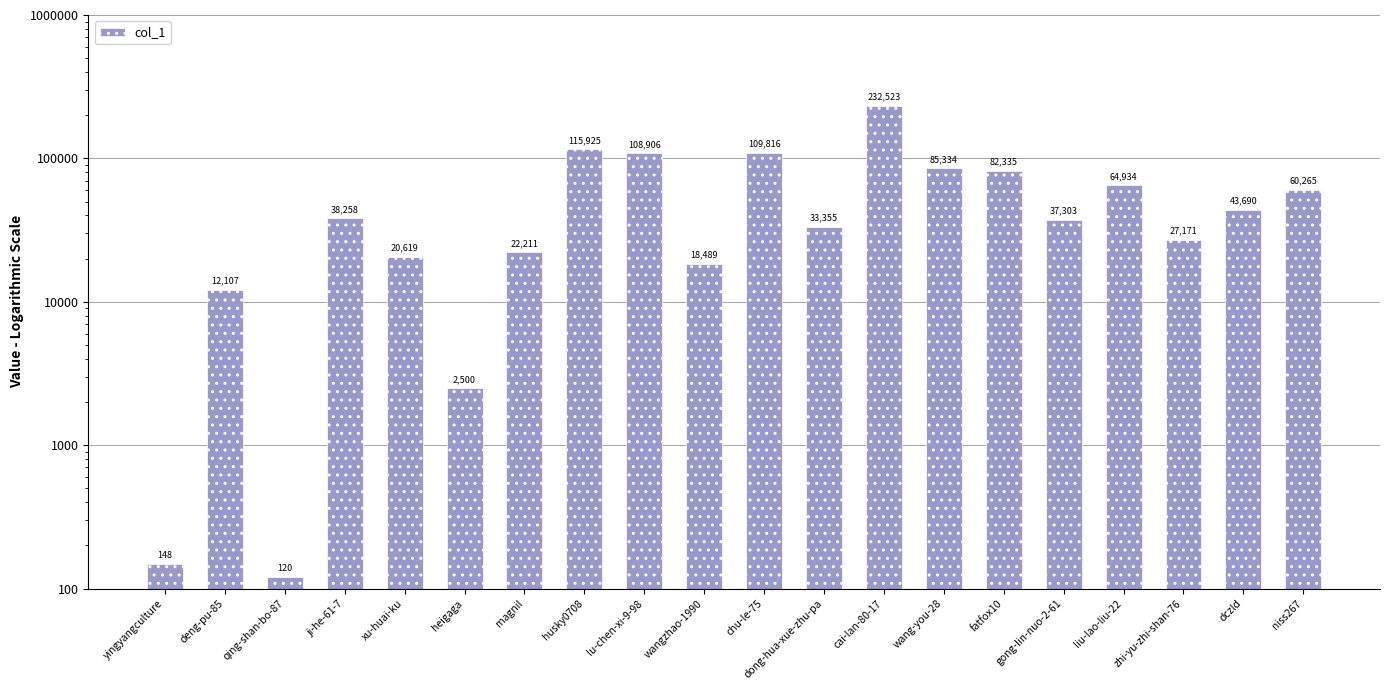

Where is the data nearest to the value 116321?

husky0708